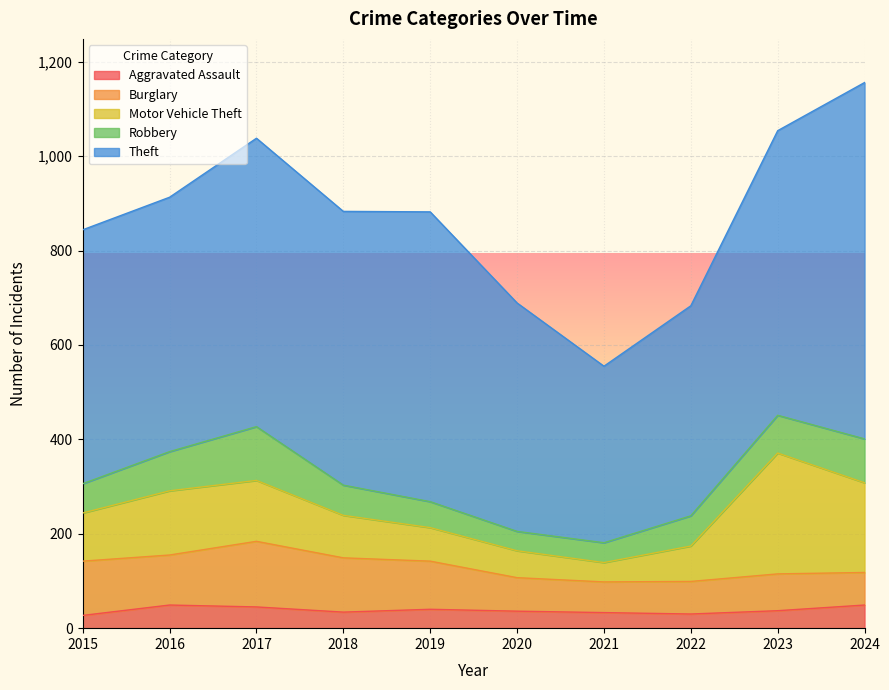

What is the smallest value displayed?

27